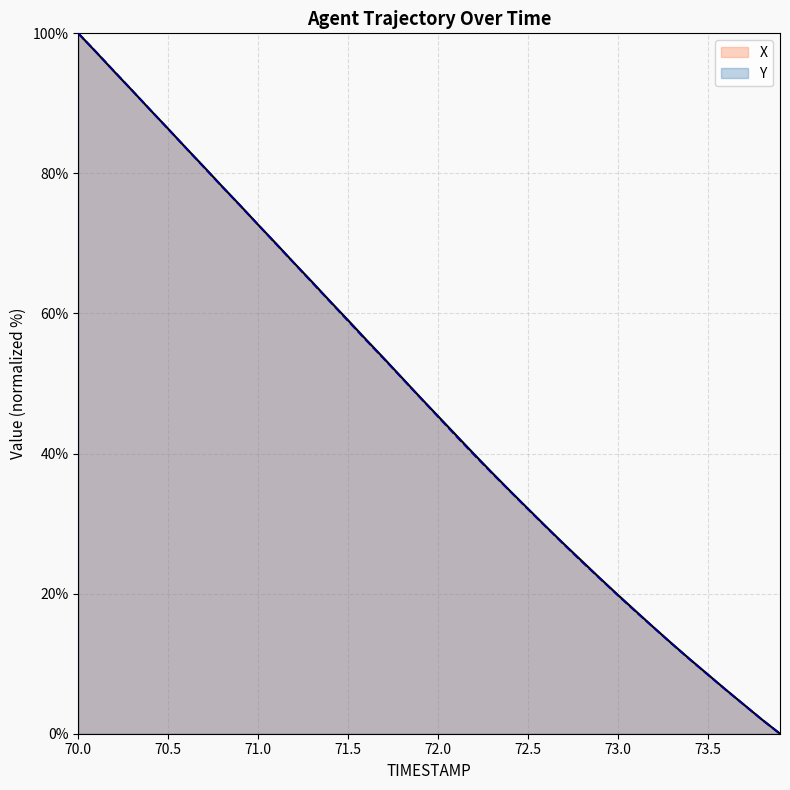

What is the difference between the second highest and second lowest values in the TIMESTAMP series?

95.3